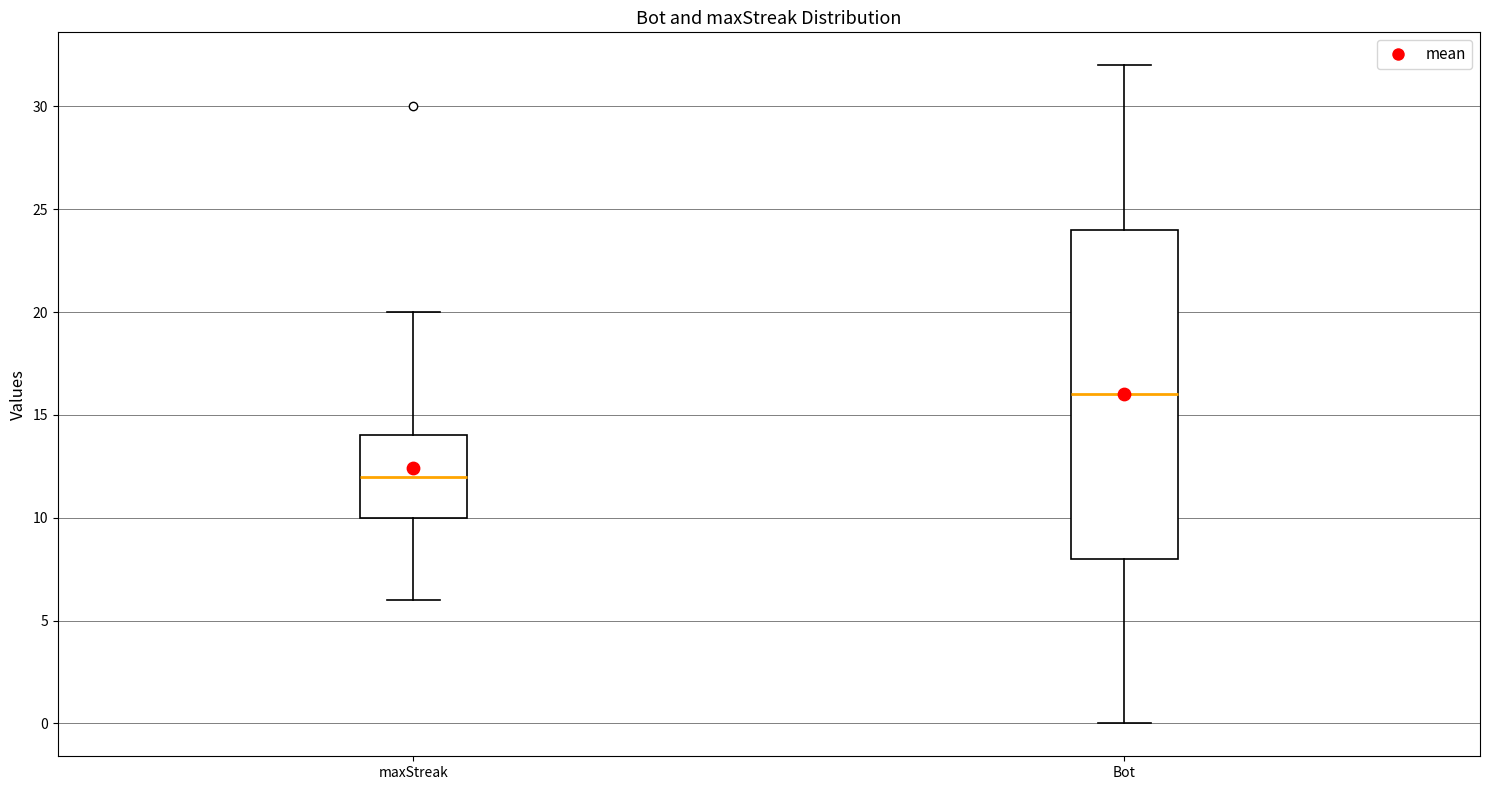

Reading left to right, transcribe this box plot: for each box, give where its median line is, the range the box spans, and where its two whiskers end, as read against the y-axis. The values are not printed on the chart, so give them approximately, as read against the axis.

maxStreak: median 12, box 10 to 14, whiskers 6 to 20
Bot: median 16, box 8 to 24, whiskers 0 to 32